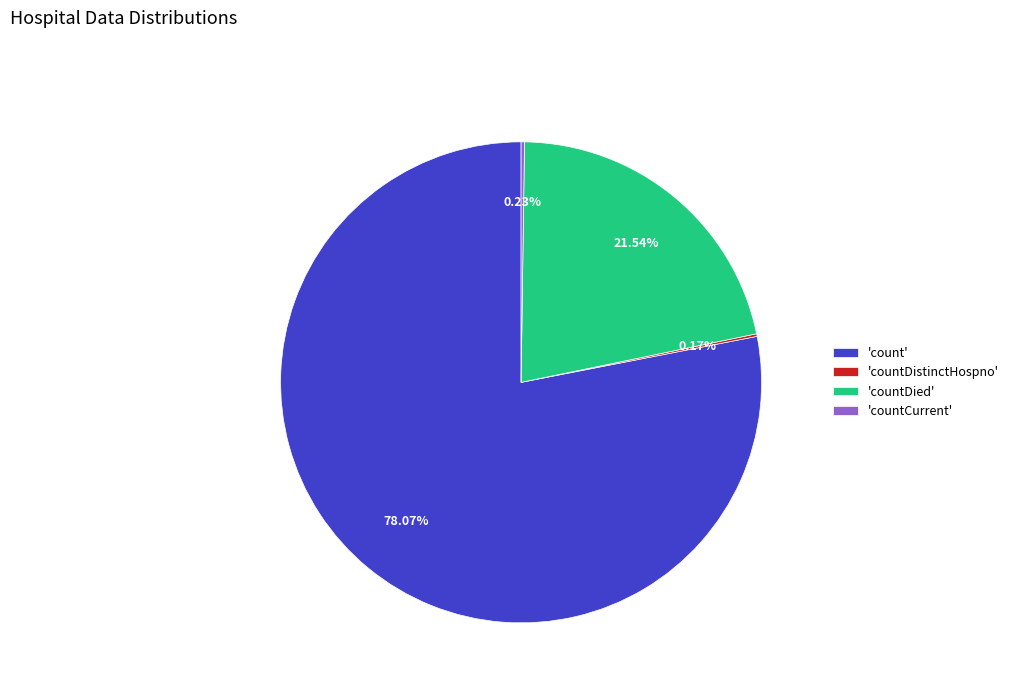

To the nearest percent, what is the average slice percentage?

25%